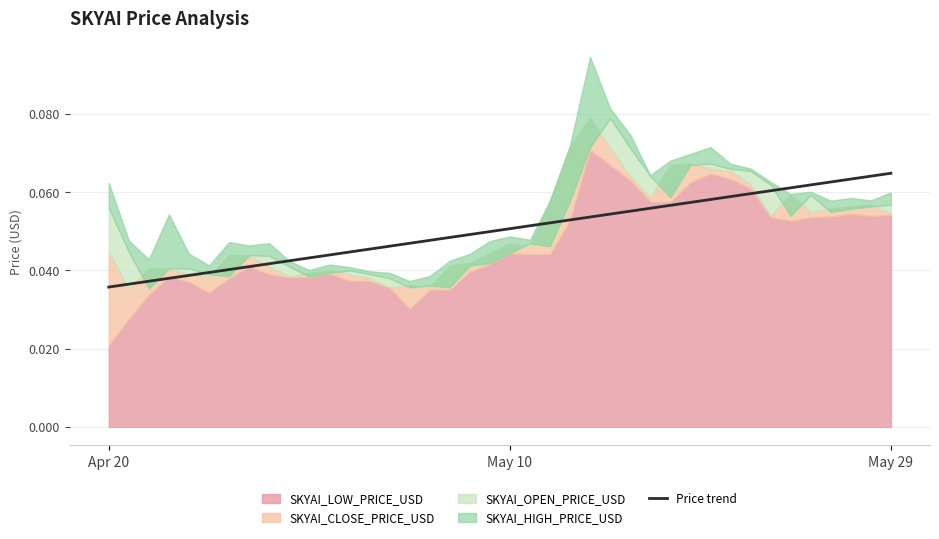

Reading left to right, what are all the values shown in this chart?

0.0	0.0	0.0	0.0	0.0	0.0	0.0	0.0	0.0	0.0	0.0	0.0	0.0	0.0	0.0	0.0	0.0	0.0	0.0	0.0	0.1	0.1	0.1	0.1	0.1	0.1	0.1	0.1	0.1	0.1	0.1	0.1	0.1	0.1	0.1	0.1	0.1	0.1	0.1	0.1